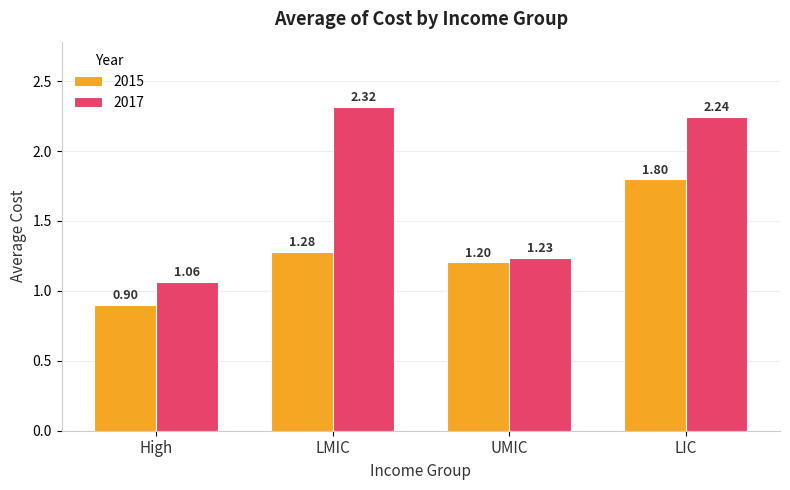

Which series has the largest total across all categories?

2017